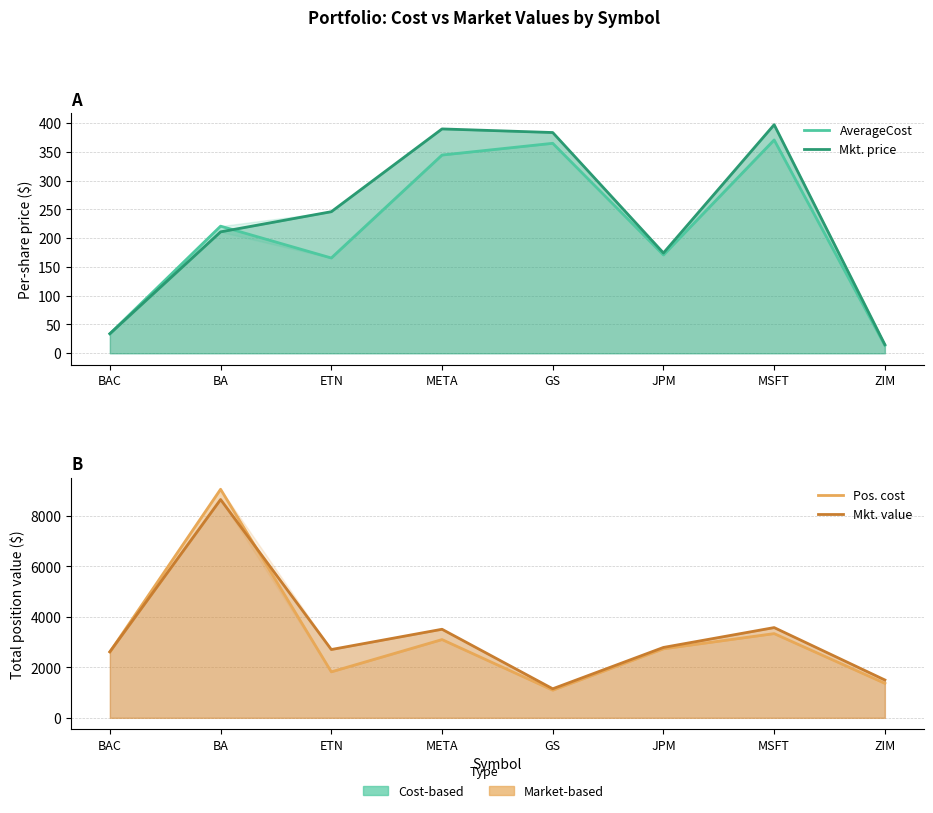

What is the difference between the maximum and second lowest values in the Mkt. value series?

7151.8